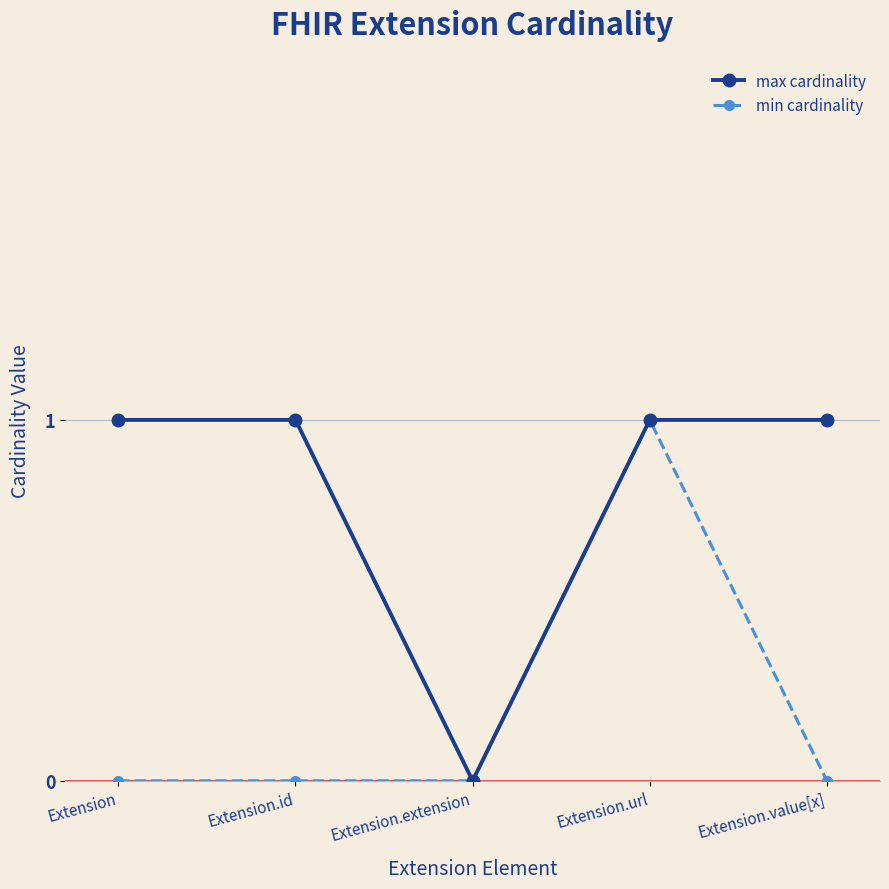

Is it true that min cardinality equals -1 at Extension.value[x]?

False